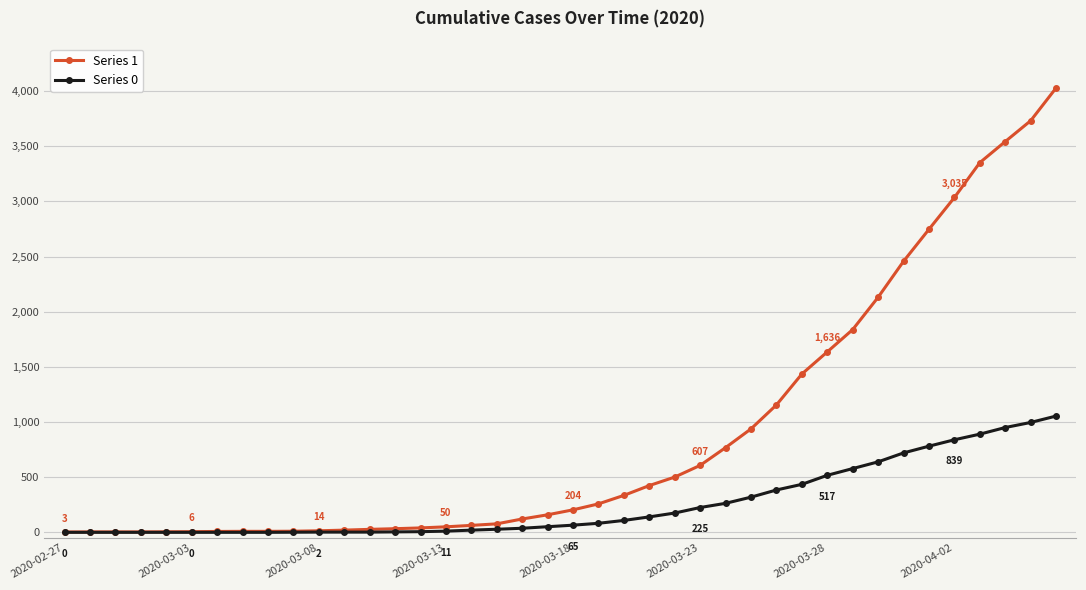

Which series has the widest spread of values?

Series 1